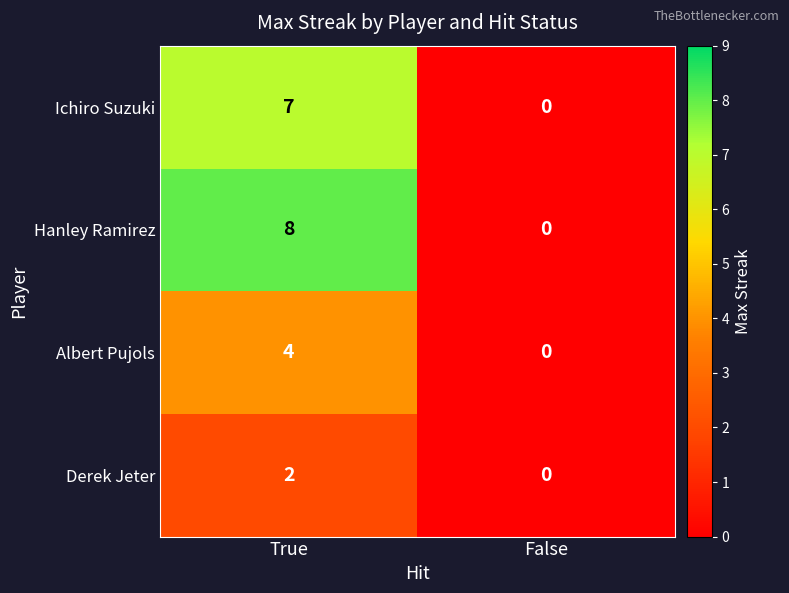

How many positive values does the Ichiro Suzuki series have?

1